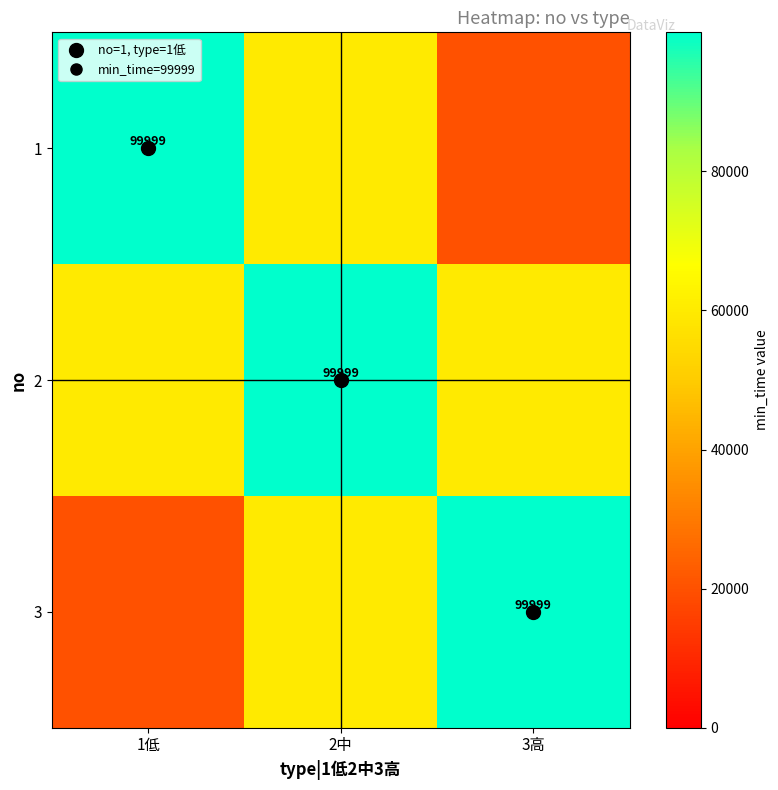

Which label corresponds to the smallest value in the chart?

3高